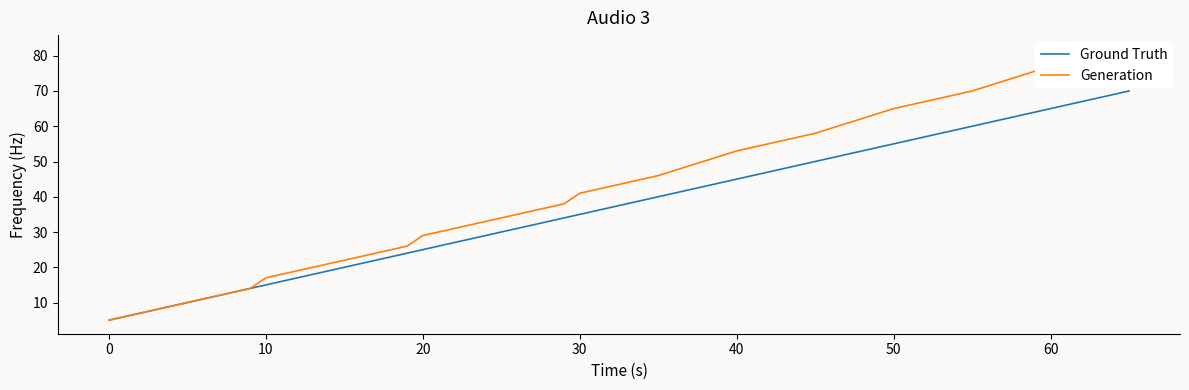

What is the highest value of the Ground Truth series?

70